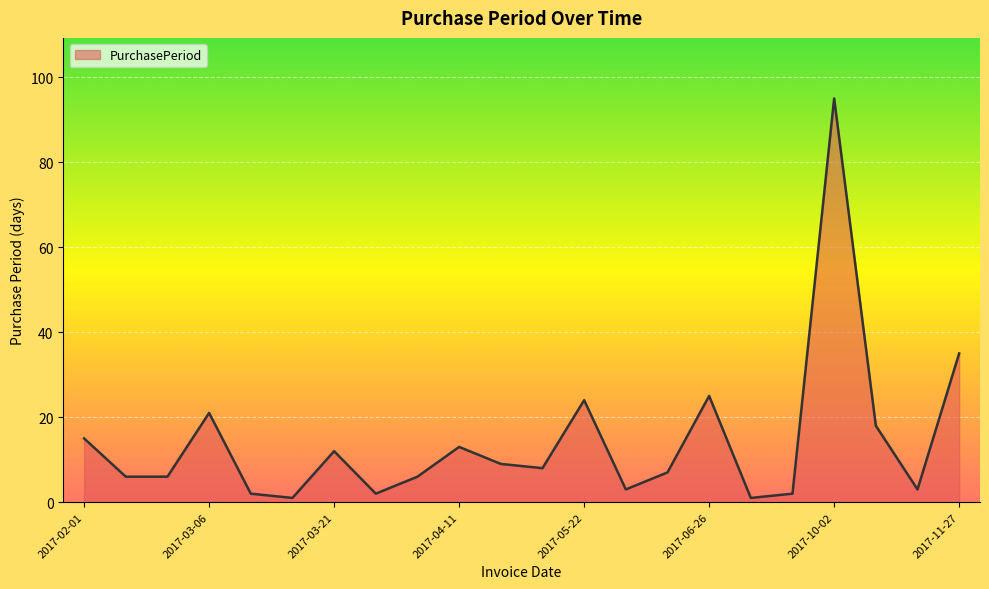

What is the maximum value shown in the chart?

95